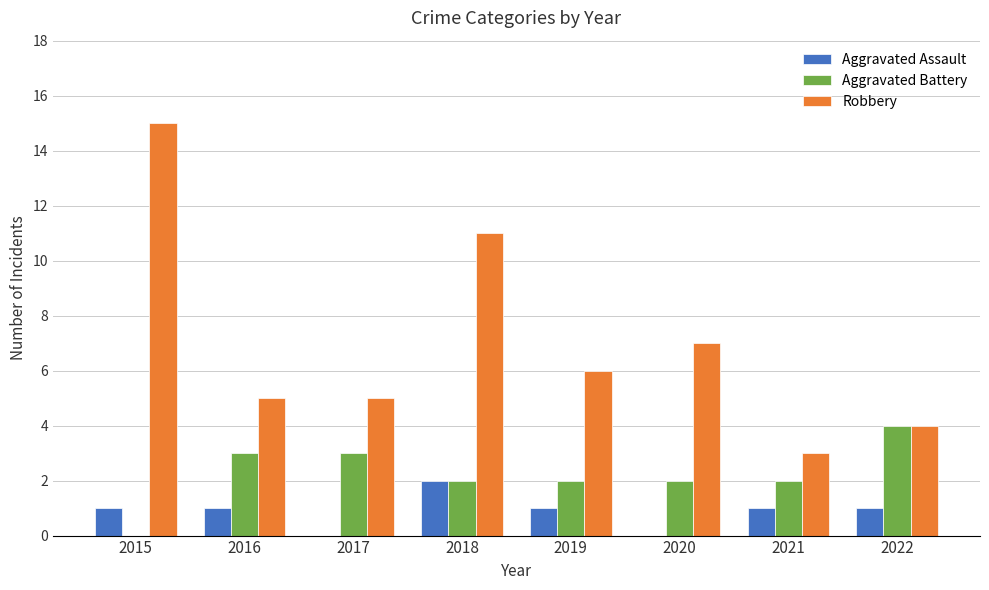

Which category has the highest value across all series?

2015